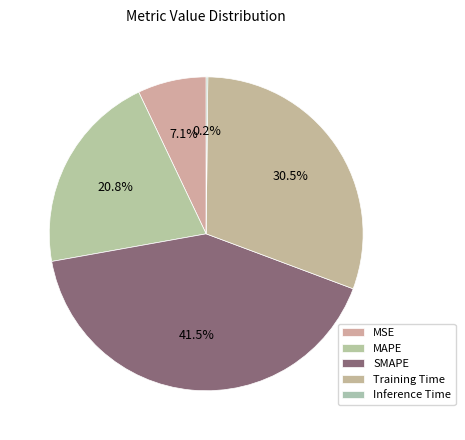

How many segments does this pie chart have?

5